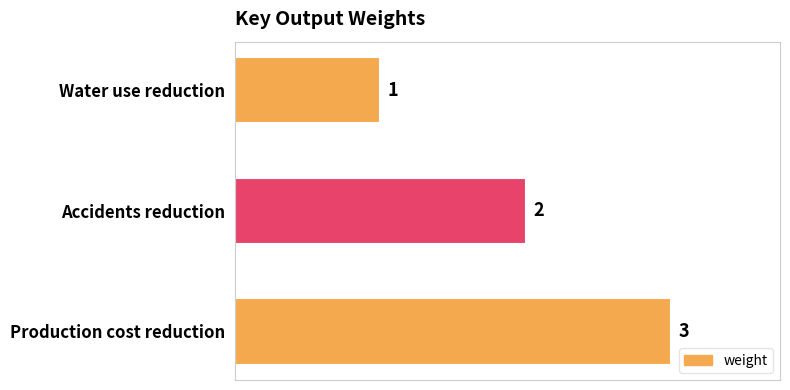

List the labels in order of value, smallest first.

Water use reduction, Accidents reduction, Production cost reduction